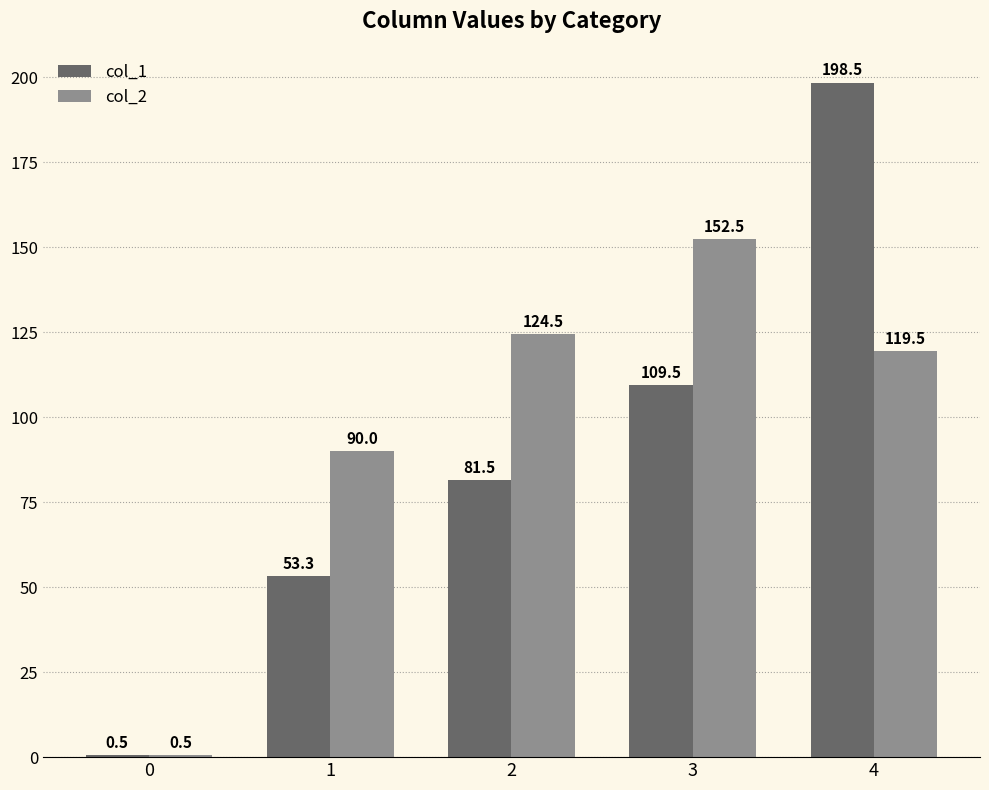

Is it true that col_2 equals 38.4 at 2?

False